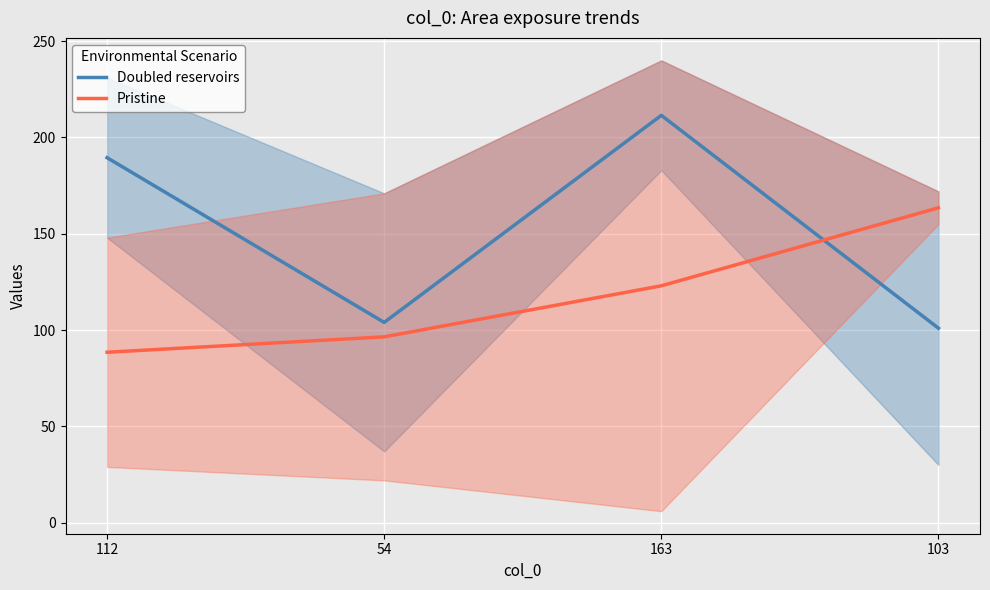

At which category does the chart reach its minimum across all series?

112